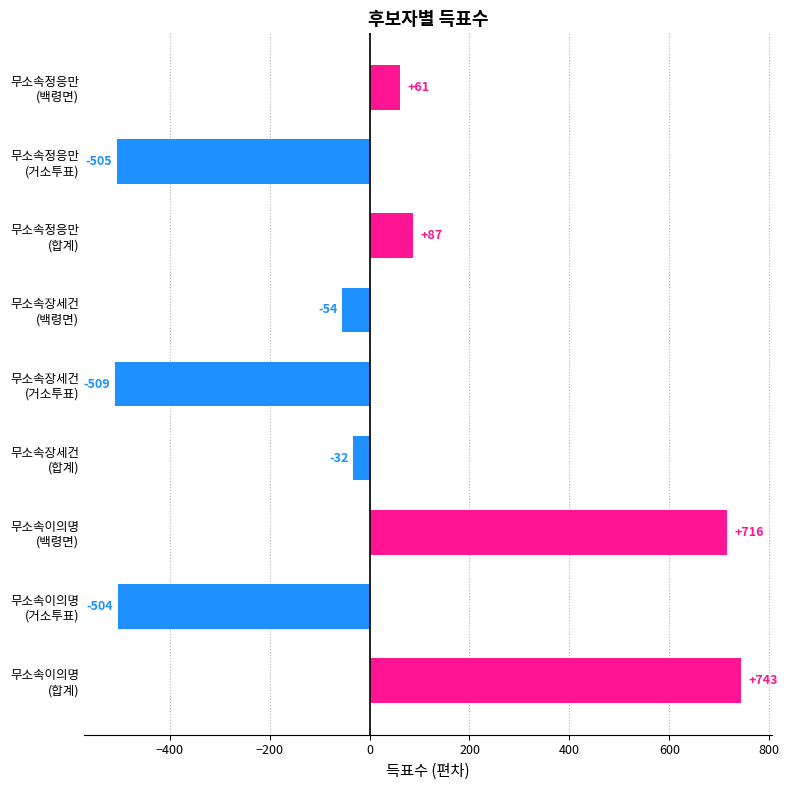

At which label is the value closest to 116?

무소속정응만
(합계)